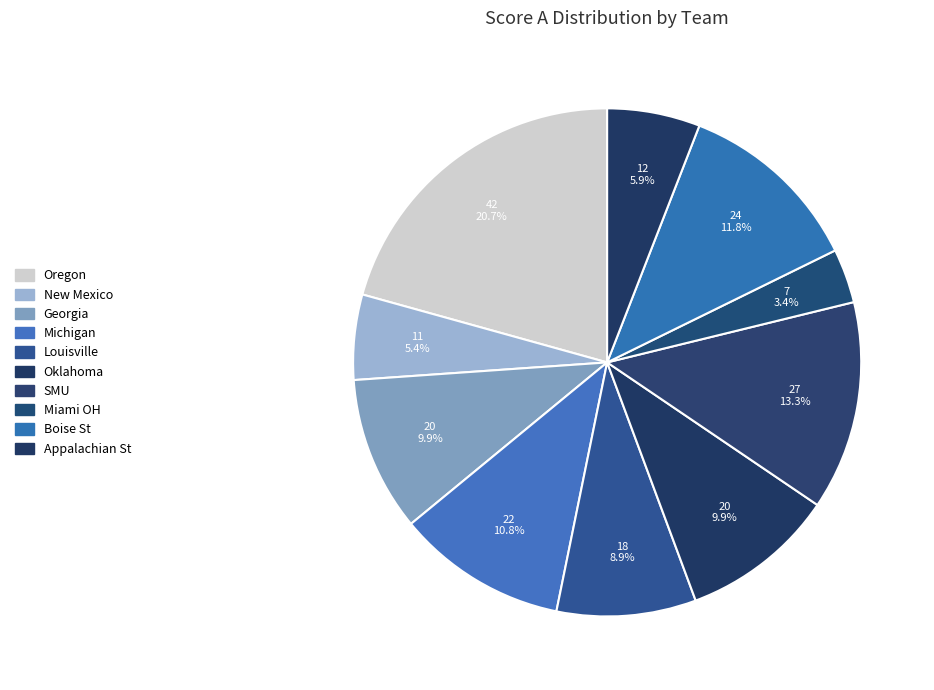

Which category has the biggest portion of the pie?

Oregon